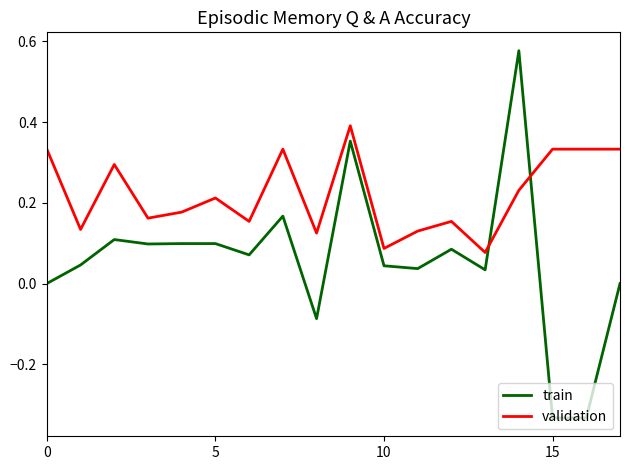

How many lines are shown in the chart?

2